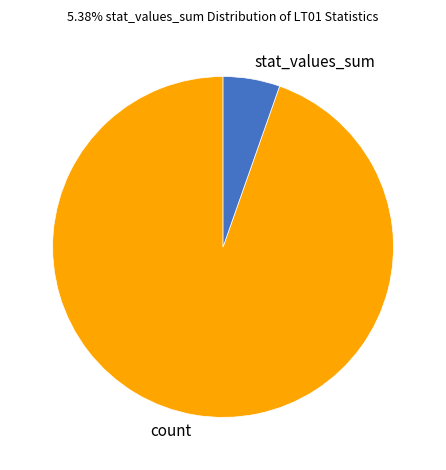

Is there a majority slice in this chart?

Yes